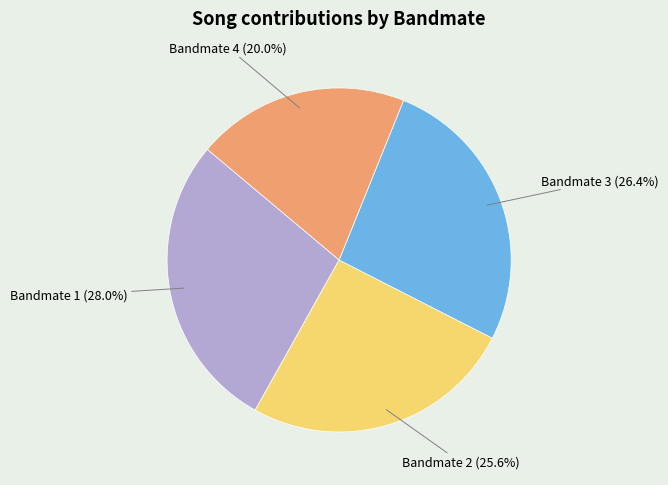

Does any single category account for the majority?

No